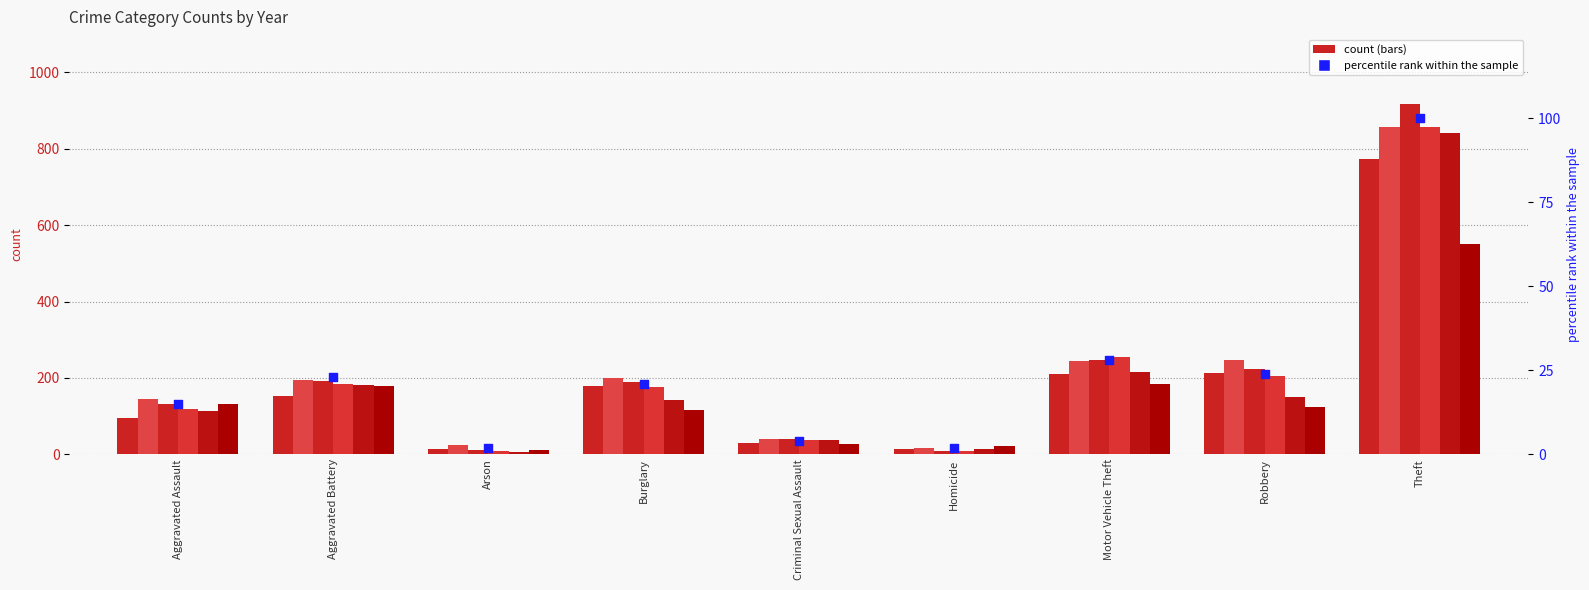

Between Aggravated Assault and Theft, which is larger?

Theft